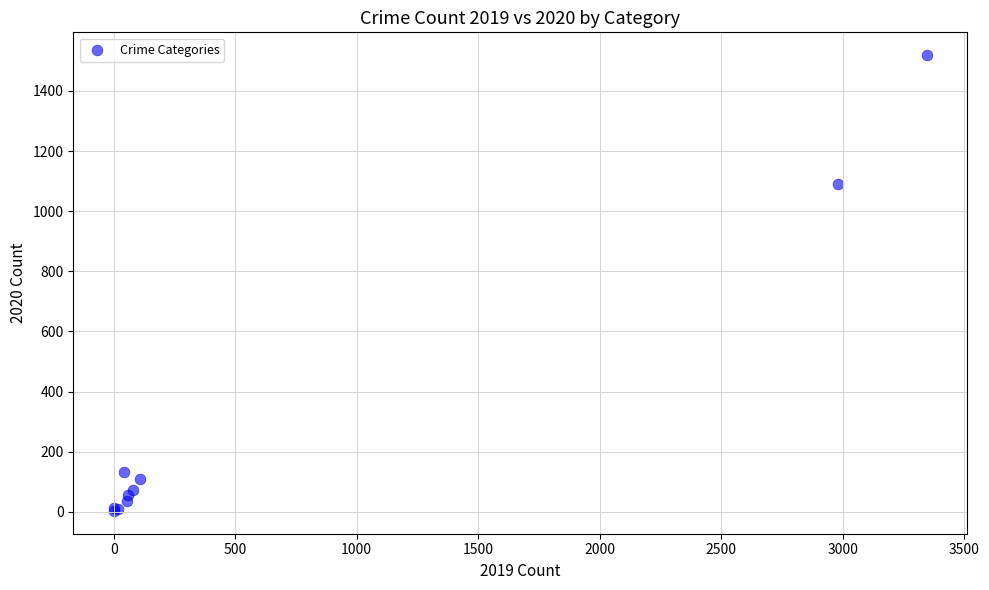

What Y value in the scatter plot is closest to 761?

1090